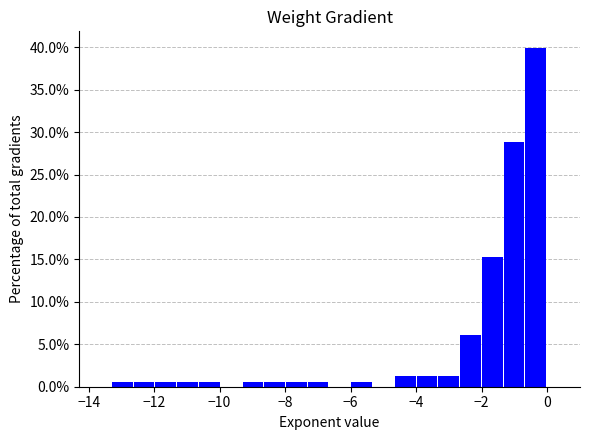

Read against the x-axis, roughly where is the centre of the tallest bar?

-0.4